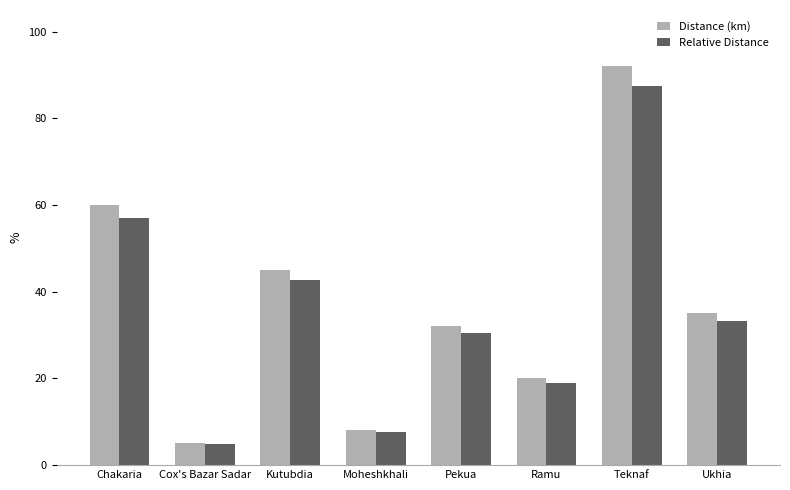

Is it true that Distance (km) equals 13.3 at Ramu?

False